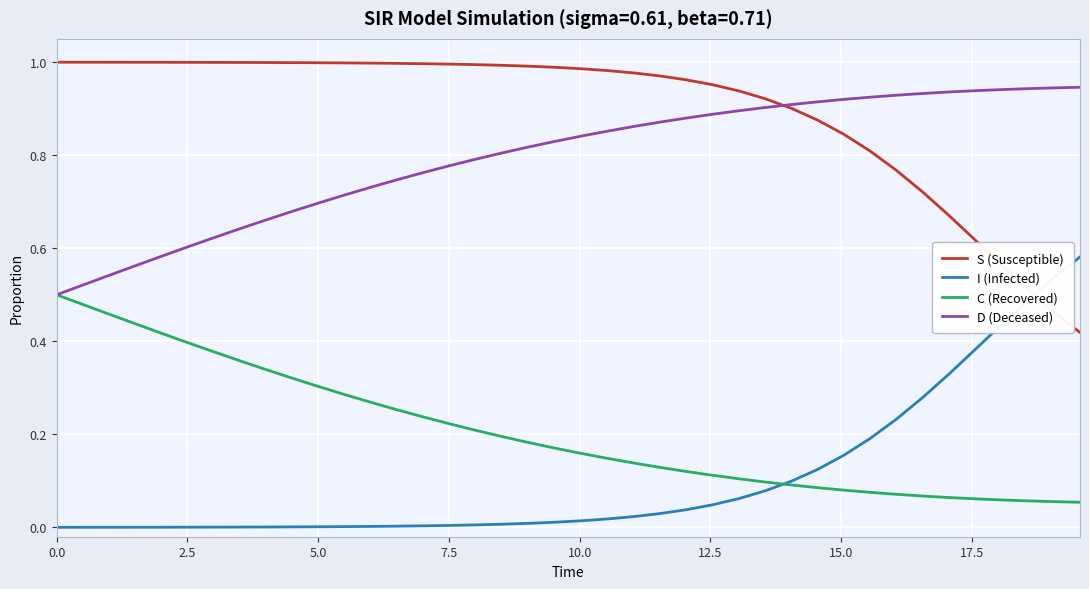

True or false: D (Deceased) and I (Infected) cross at least once.

False